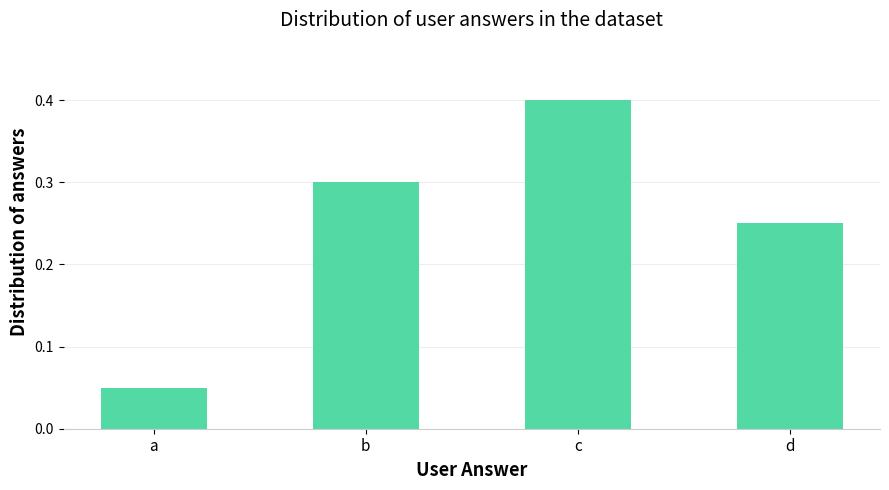

Rank the categories by value from lowest to highest.

a, d, b, c